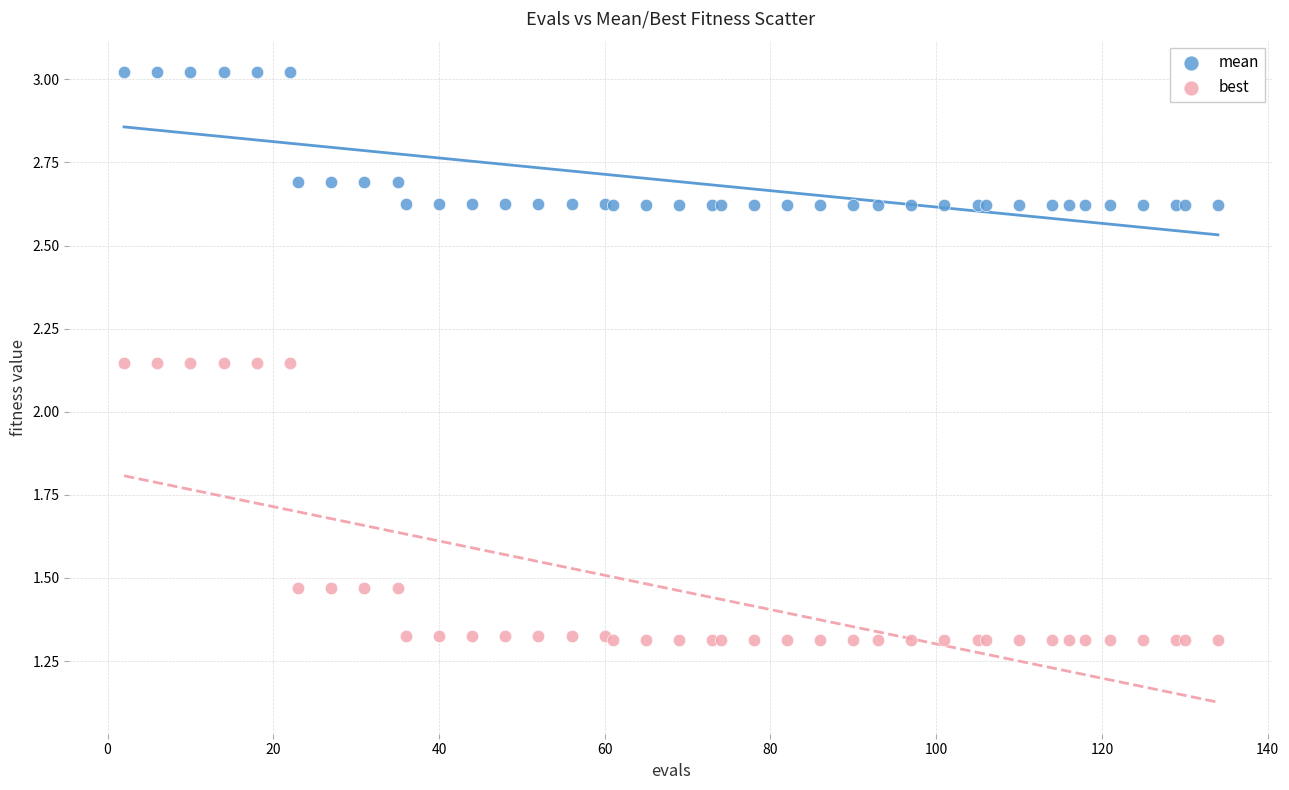

Which series reaches the maximum Y coordinate?

mean